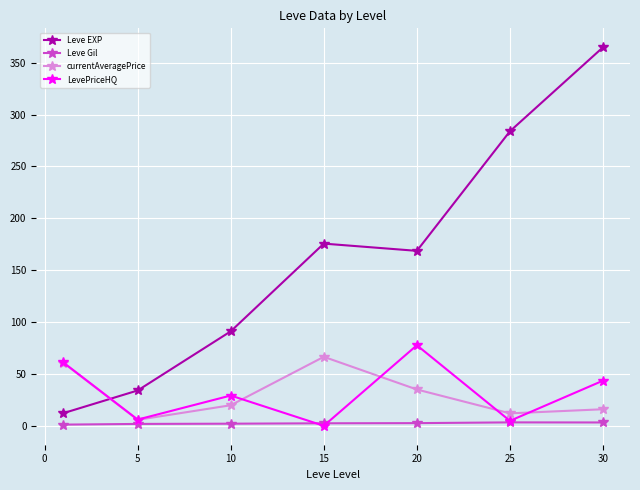

In LevePriceHQ, how many points are lower than both neighbors (excluding endpoints)?

3